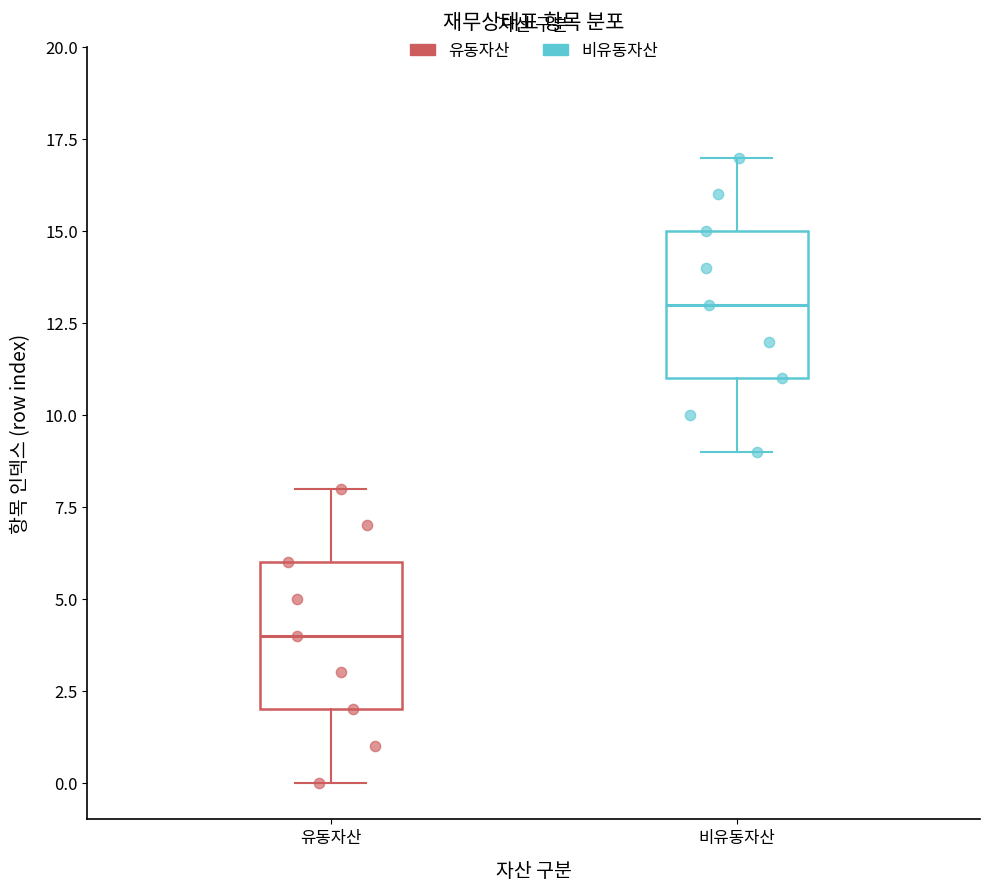

Where is the lower edge of the box for 유동자산 on the y-axis? The values are not printed on the chart, so give them approximately, as read against the axis.

2